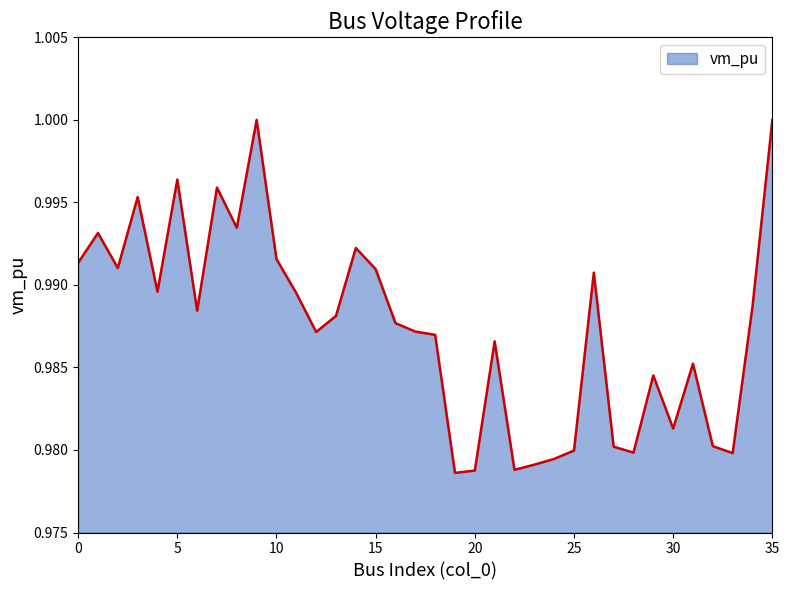

What is the smallest value displayed?

1.0